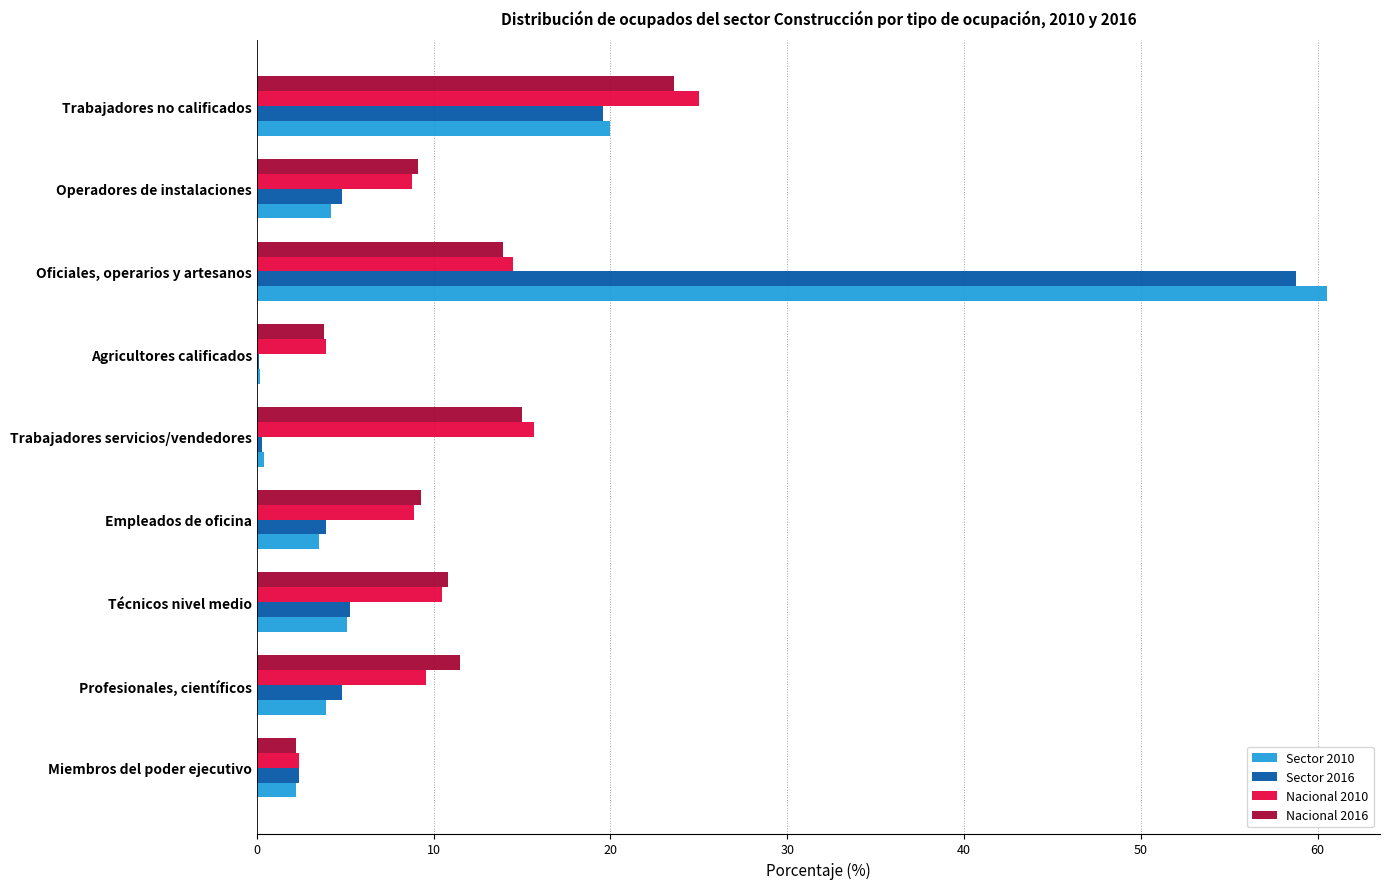

Is it true that Nacional 2016 equals 9.1 at Operadores de instalaciones?

True